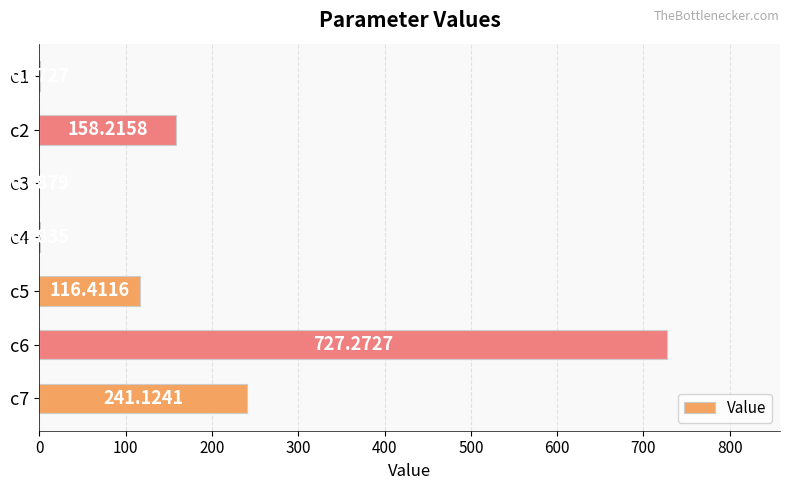

Between c5 and c6, which is larger?

c6